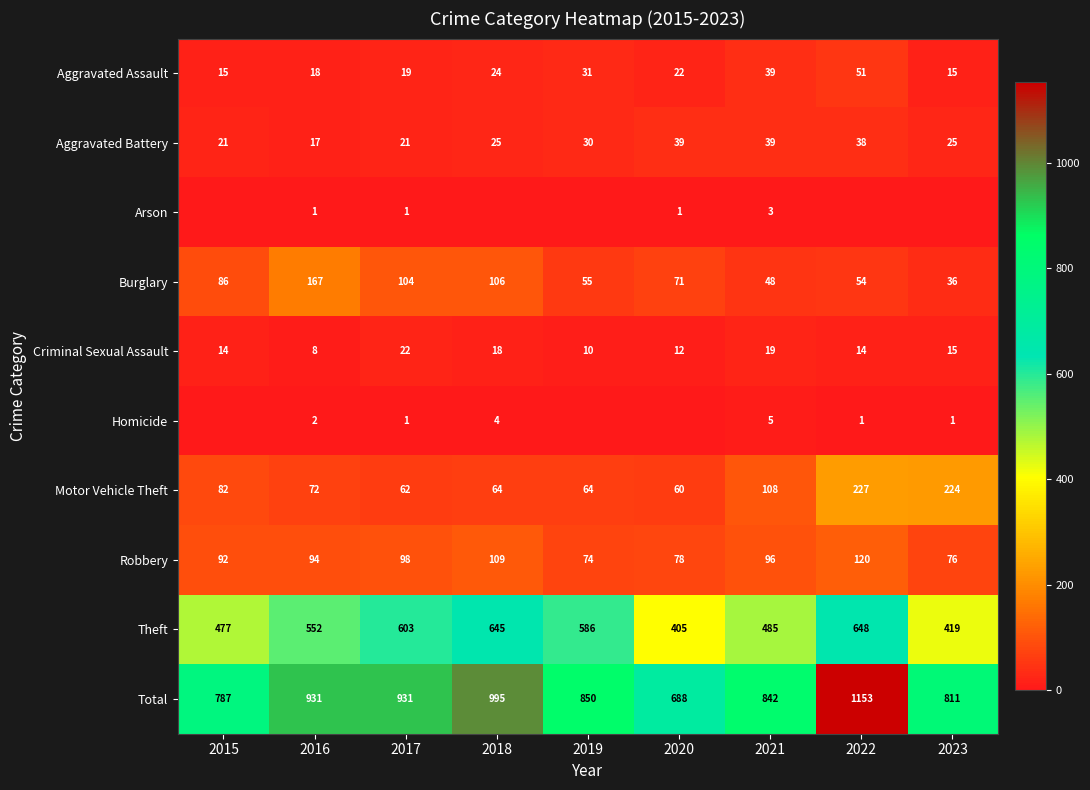

Between 2015 and 2018, which series saw the biggest shift?

Total